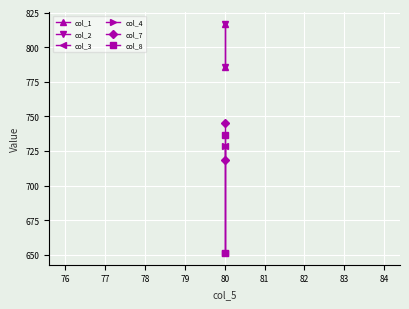

How many data points in col_2 are above 816?

1